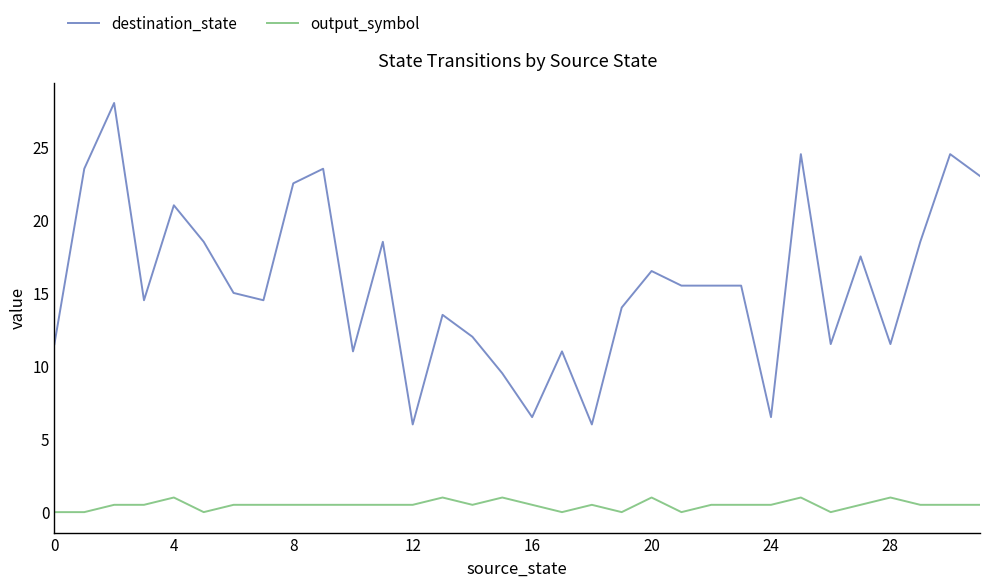

What is the difference between the maximum and minimum values in the output_symbol series?

1.0